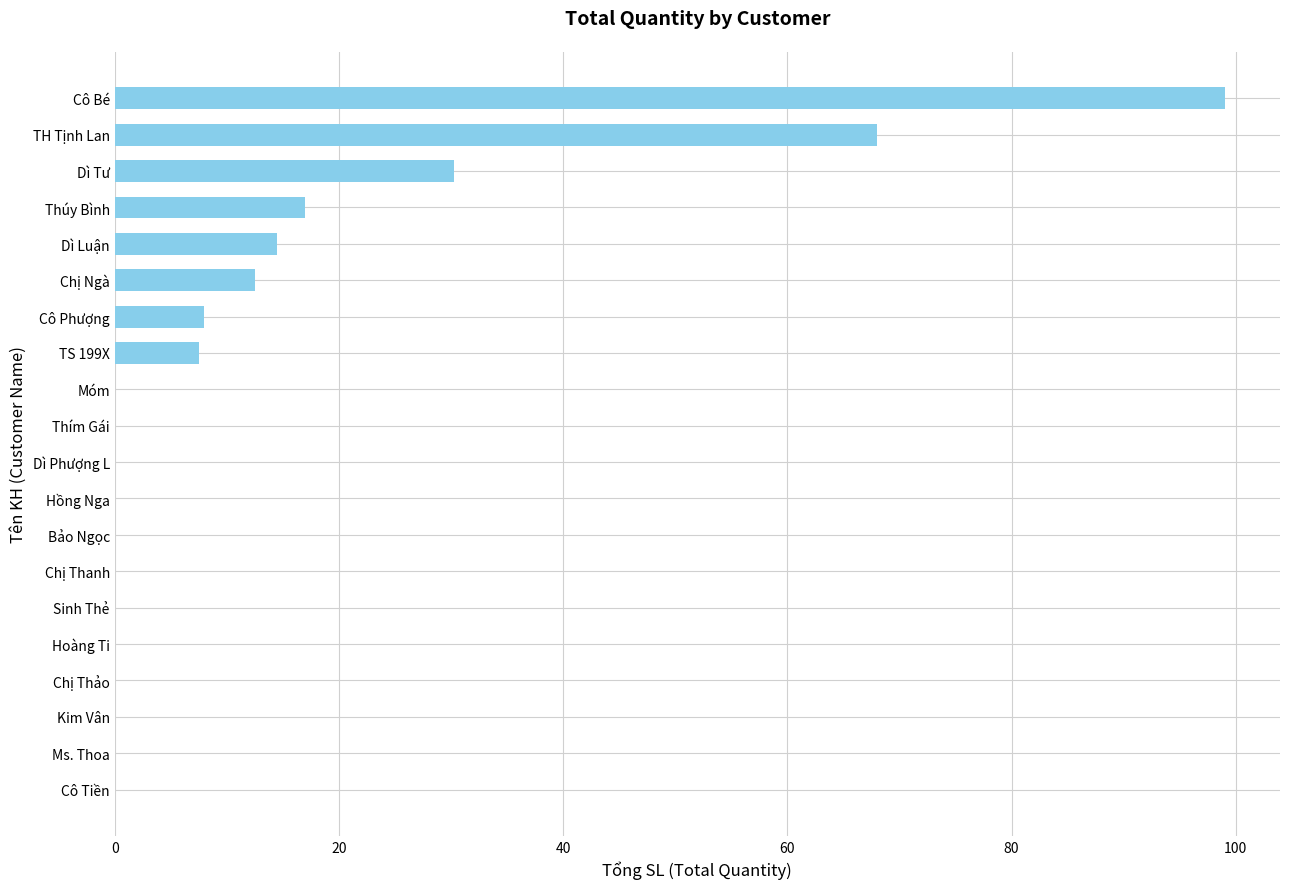

Reading bottom to top, transcribe all the data shown in this chart.

Cô Tiền=0.0	Ms. Thoa=0.0	Kim Vân=0.0	Chị Thảo=0.0	Hoàng Ti=0.0	Sinh Thẻ=0.0	Chị Thanh=0.0	Bảo Ngọc=0.0	Hồng Nga=0.0	Dì Phượng L=0.0	Thím Gái=0.0	Móm=0.0	TS 199X=7.5	Cô Phượng=8.0	Chị Ngà=12.5	Dì Luận=14.5	Thúy Bình=17.0	Dì Tư=30.3	TH Tịnh Lan=68.0	Cô Bé=99.0